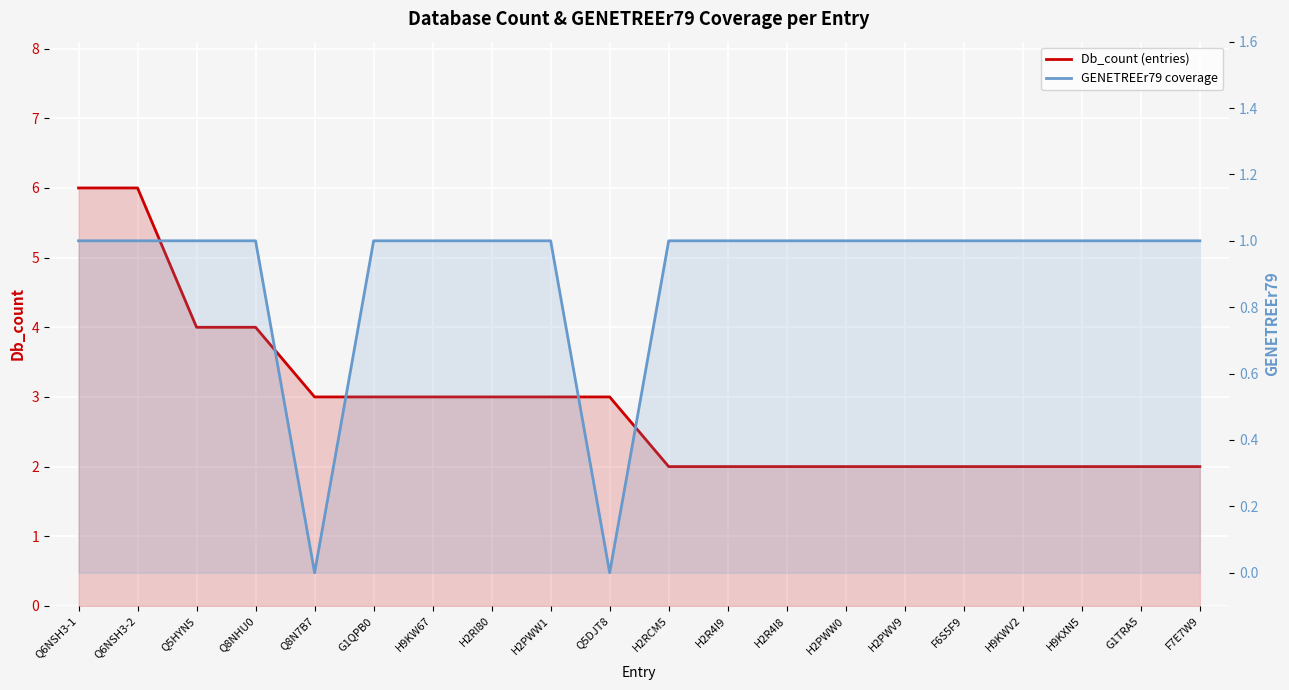

Rank the series by their maximum value, from highest to lowest.

Db_count (entries), GENETREEr79 coverage